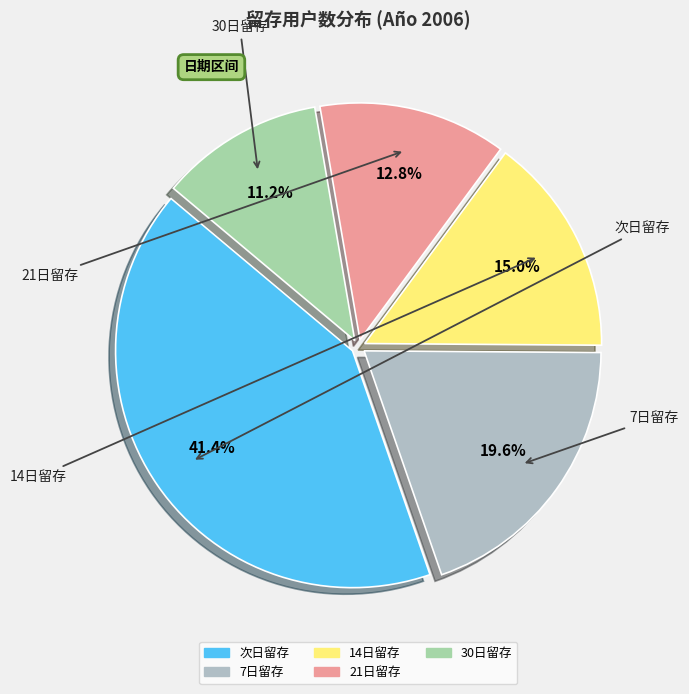

To the nearest percent, what is the difference between the largest and smallest slice percentages?

30%